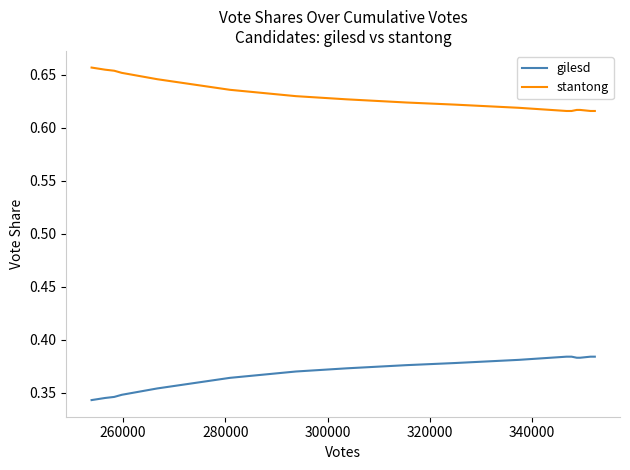

The value of gilesd at 320000 is 0.4. True or false?

True